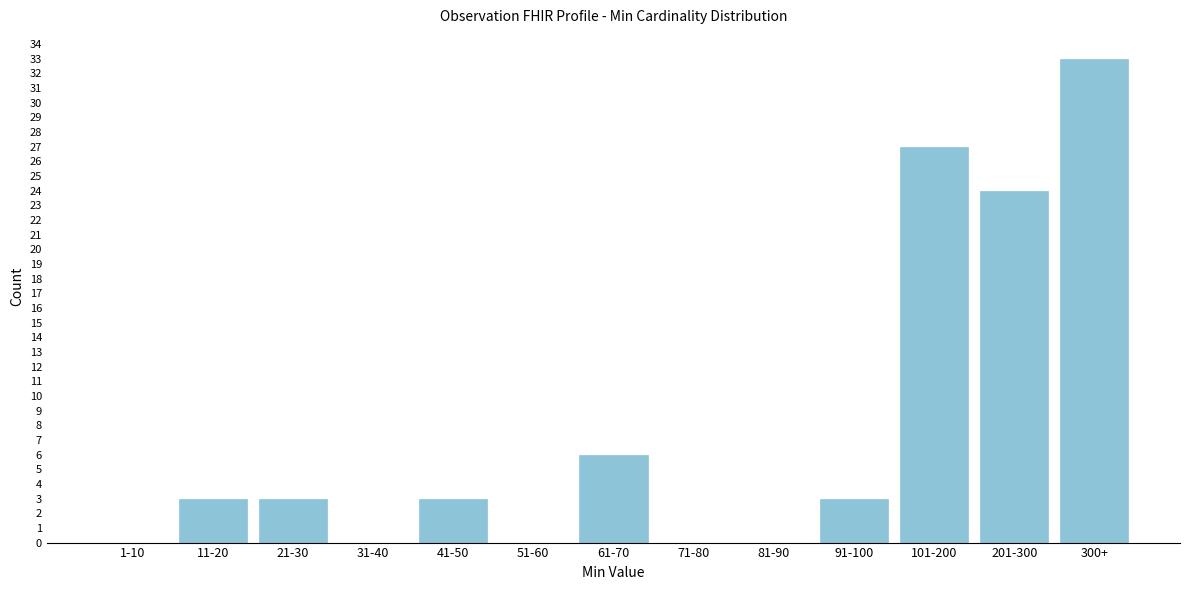

Reading left to right, extract all data points from this chart.

1-10=0	11-20=3	21-30=3	31-40=0	41-50=3	51-60=0	61-70=6	71-80=0	81-90=0	91-100=3	101-200=27	201-300=24	300+=33